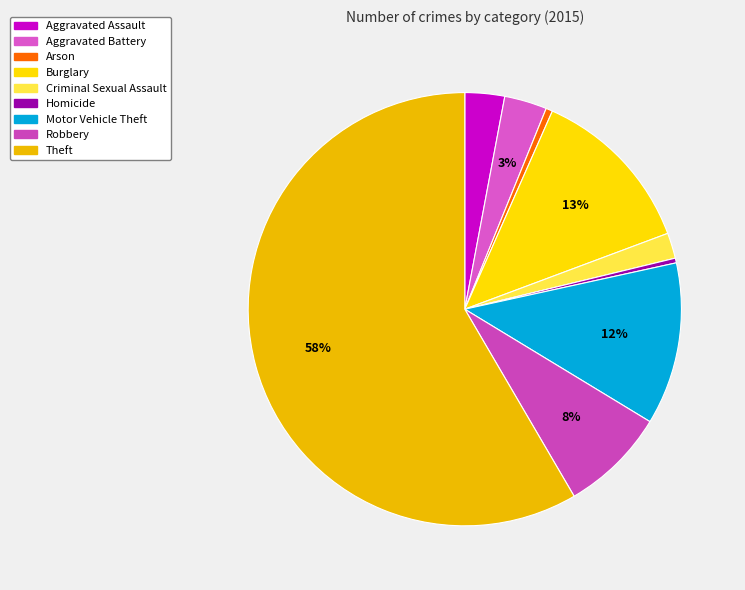

The Aggravated Assault slice represents 3% of the pie. True or false?

True